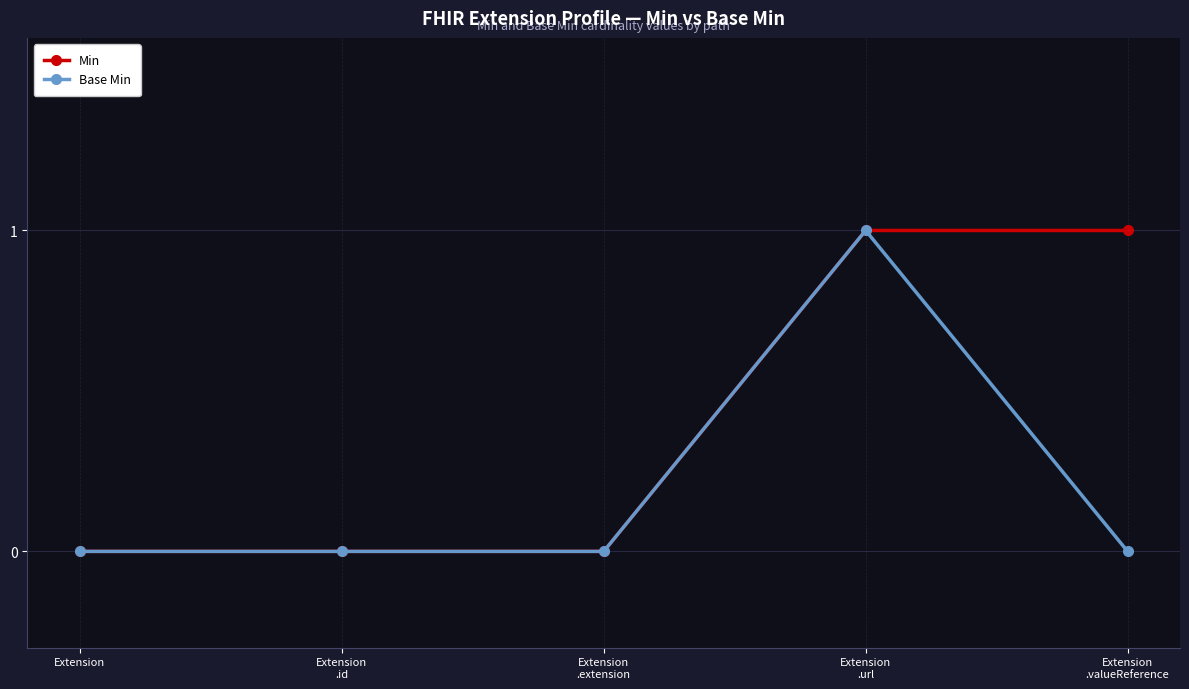

Is it true that Base Min equals 0 at Extension
.extension?

True